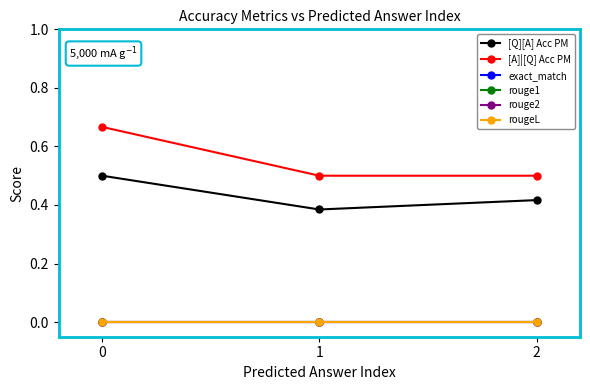

How many lines are shown in the chart?

6